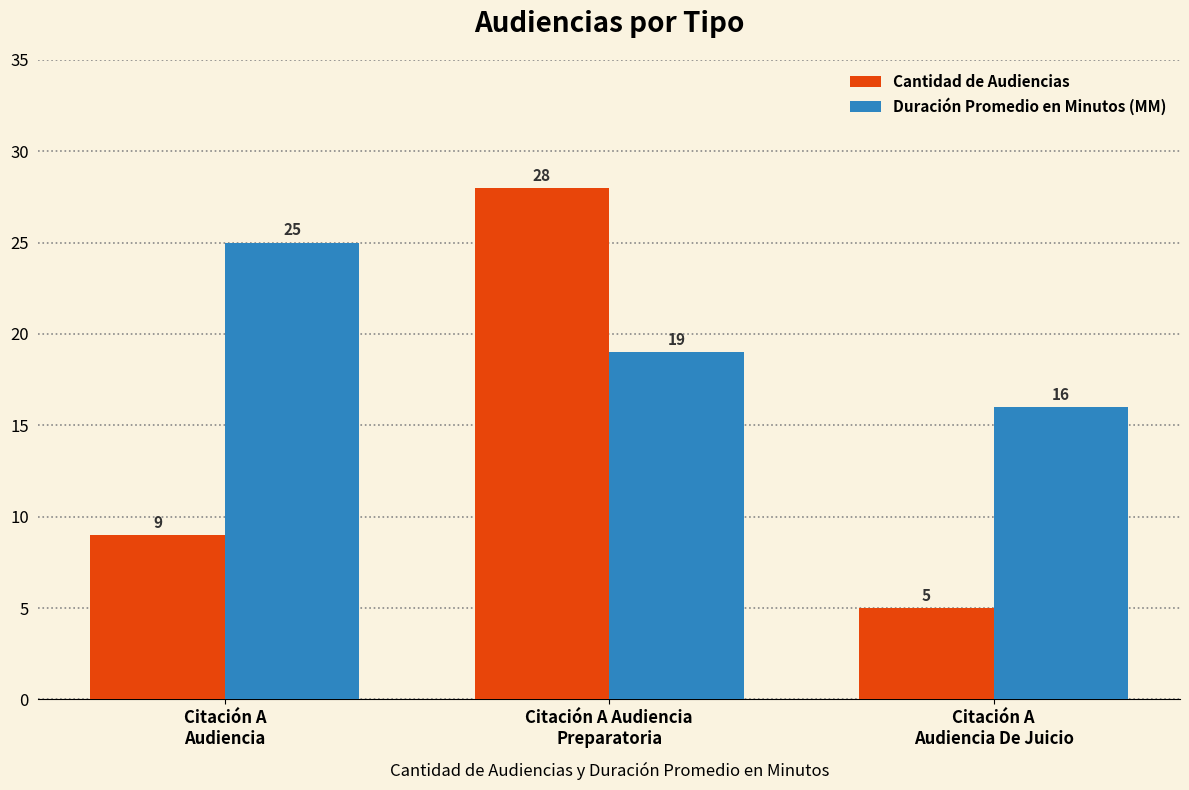

How many bars are there in each group?

2